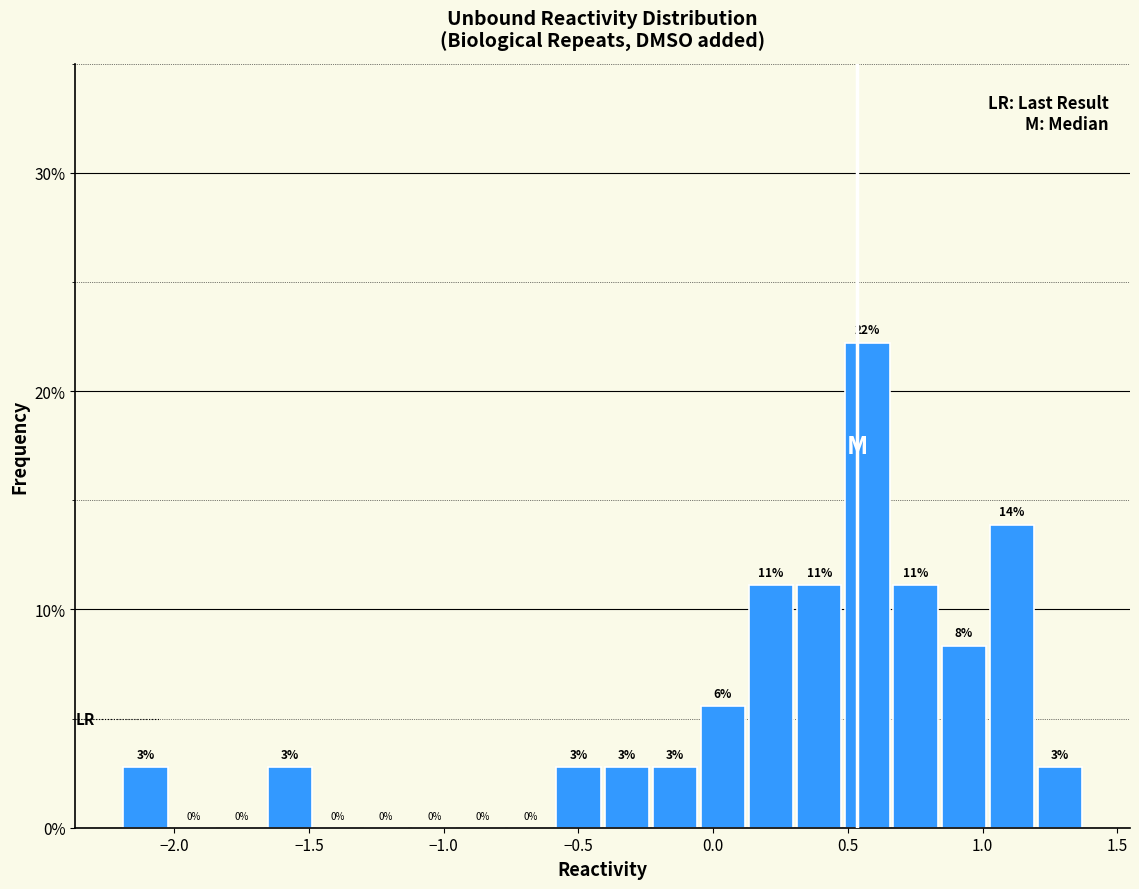

Read against the x-axis, roughly where is the centre of the tallest bar?

0.55